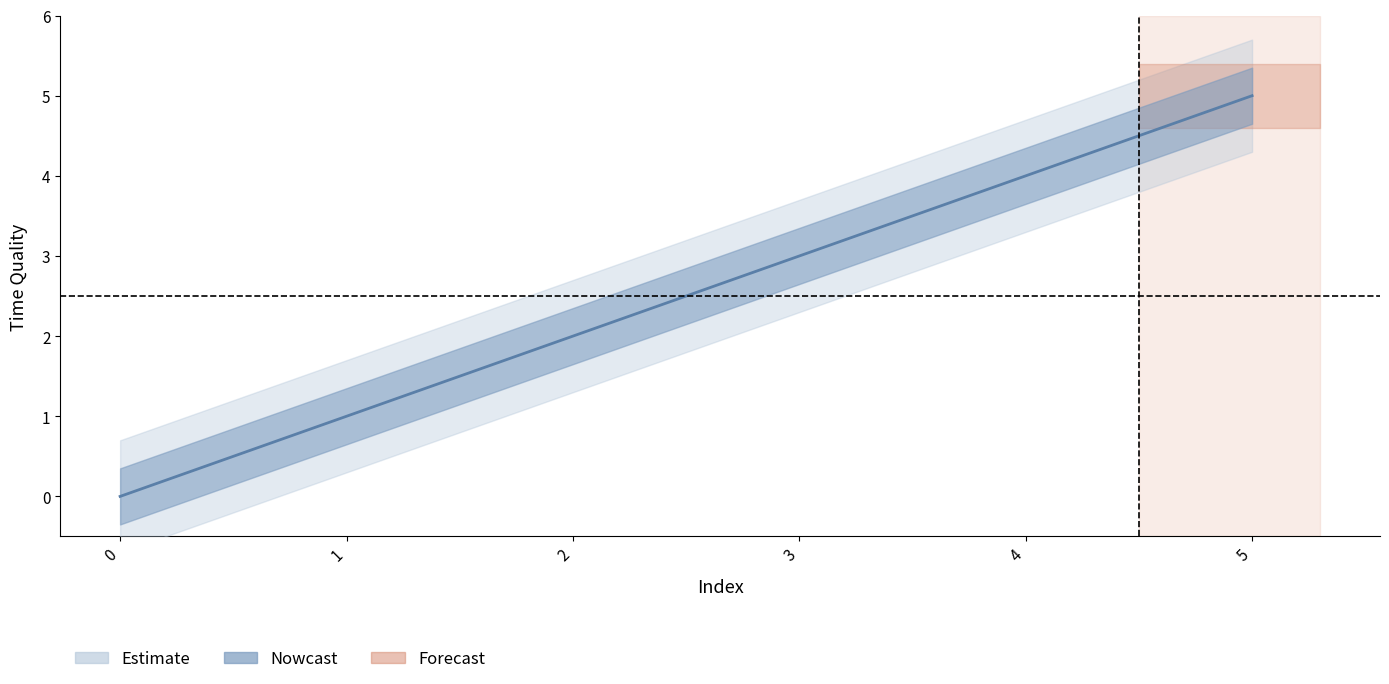

Approximately how many times larger is the value at 1 compared to 2?

0.5